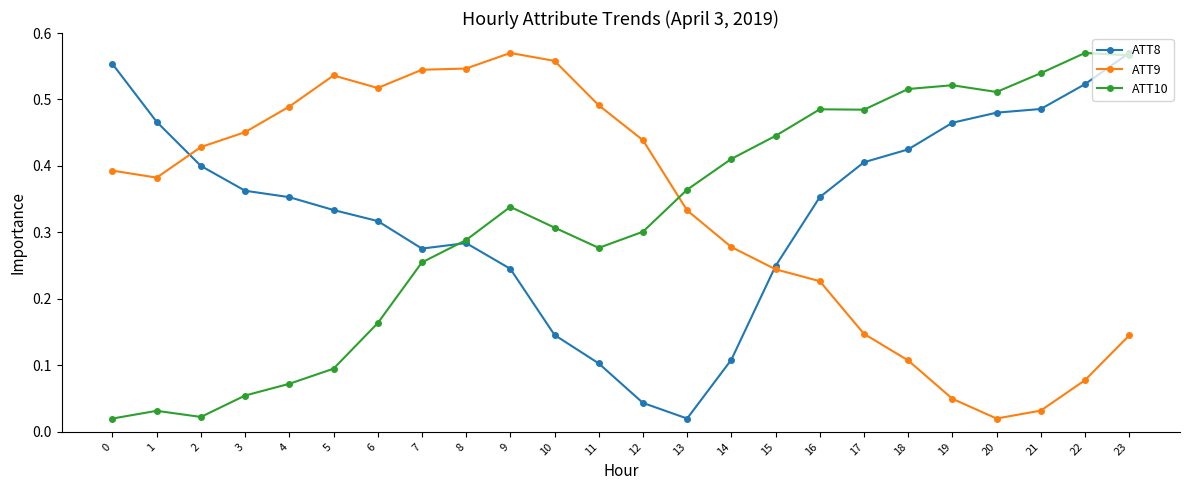

How many lines are shown in the chart?

3